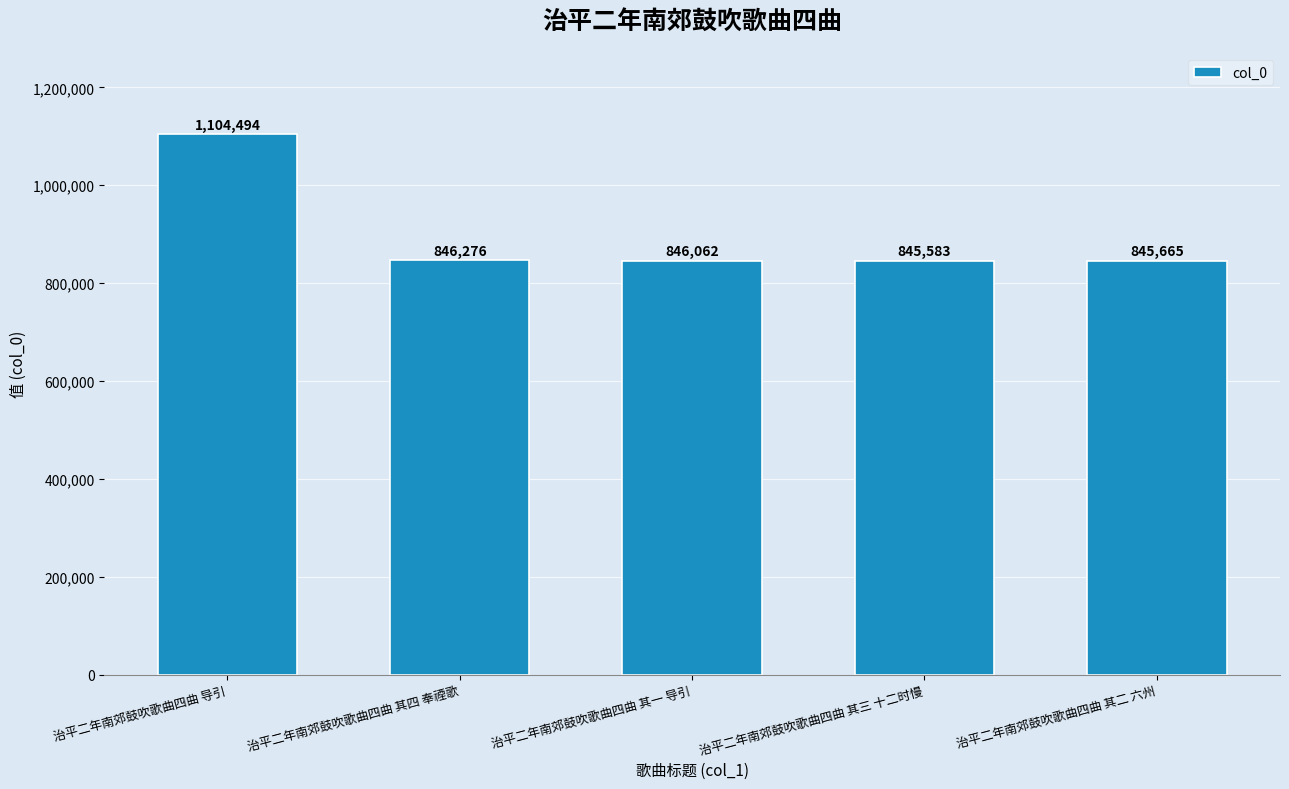

Rank the categories by value from highest to lowest.

治平二年南郊鼓吹歌曲四曲 导引, 治平二年南郊鼓吹歌曲四曲 其四 奉禋歌, 治平二年南郊鼓吹歌曲四曲 其一 导引, 治平二年南郊鼓吹歌曲四曲 其二 六州, 治平二年南郊鼓吹歌曲四曲 其三 十二时慢